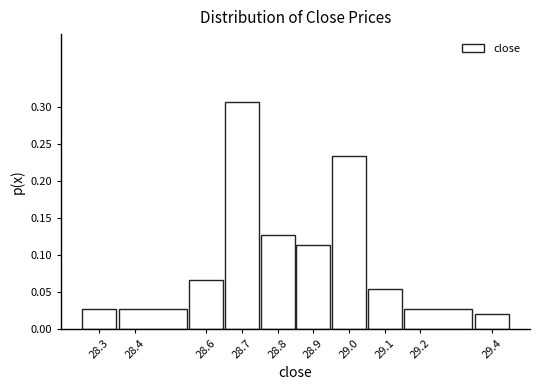

Reading left to right, list every bar in this chart as the range it spans on the x-axis followed by its height. The values are not printed on the chart, so give them approximately, as read against the axis.

28.25 to 28.35: 0.025
28.35 to 28.55: 0.025
28.55 to 28.65: 0.065
28.65 to 28.75: 0.305
28.75 to 28.85: 0.125
28.85 to 28.95: 0.115
28.95 to 29.05: 0.235
29.05 to 29.15: 0.055
29.15 to 29.35: 0.025
29.35 to 29.45: 0.020